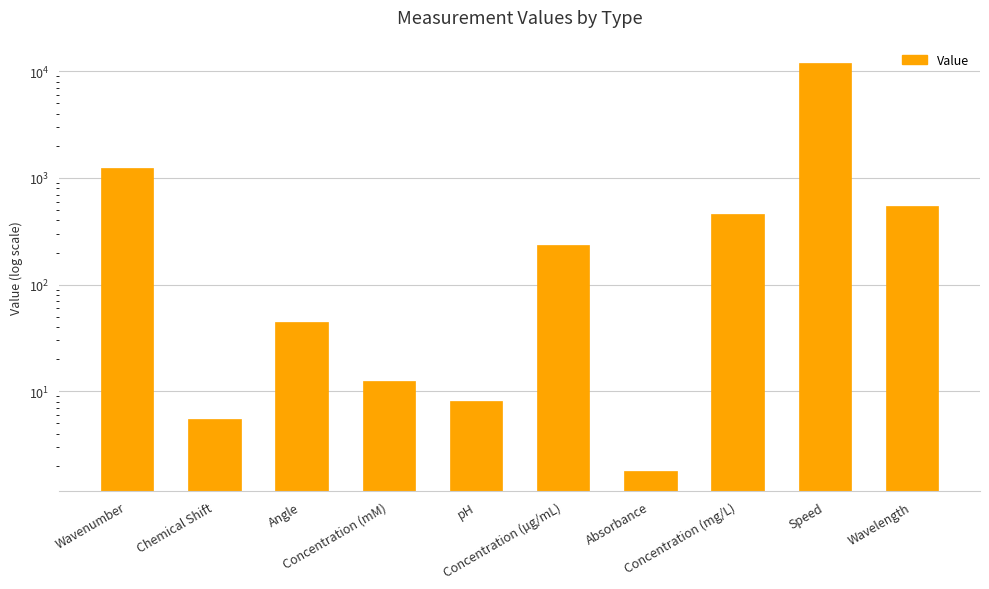

What is the average value?

1454.8